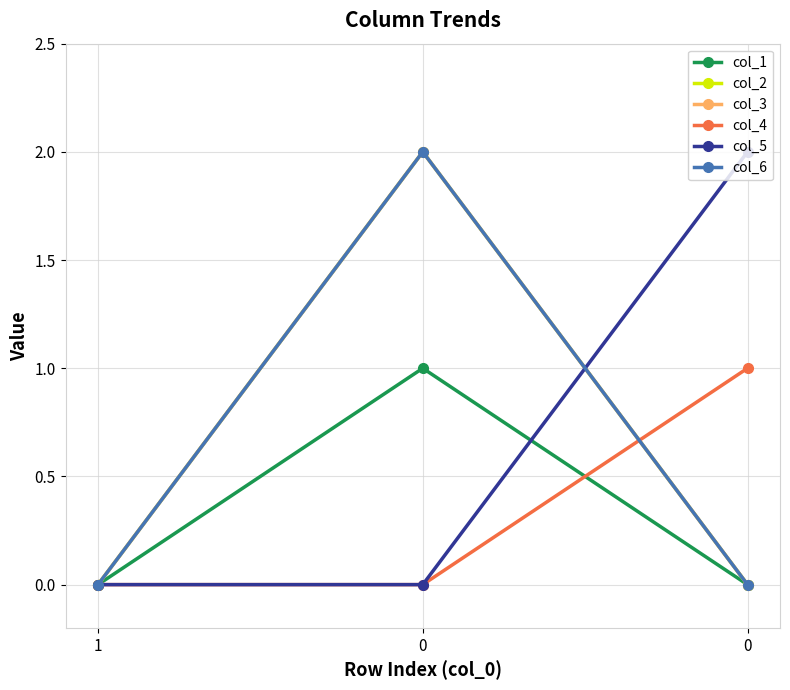

At how many categories does at least one series exceed 0?

2